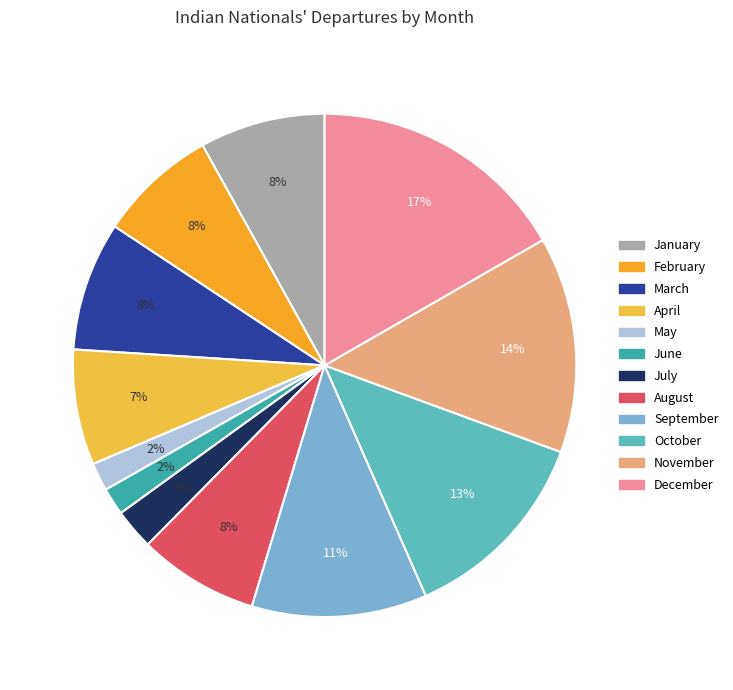

Which category has the biggest portion of the pie?

December